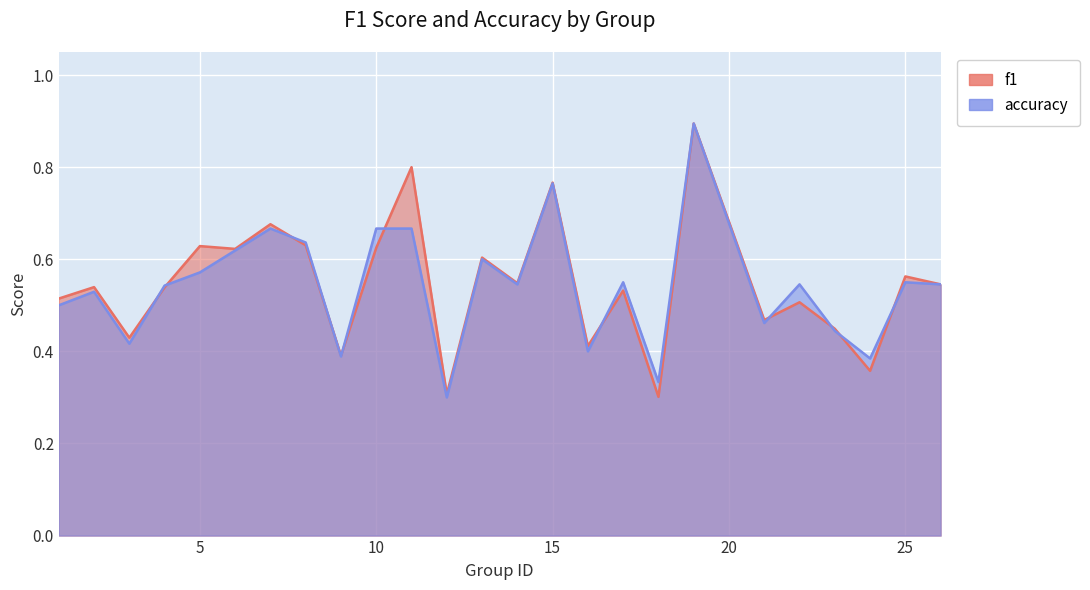

True or false: f1 has more than 0 interior local peaks.

True